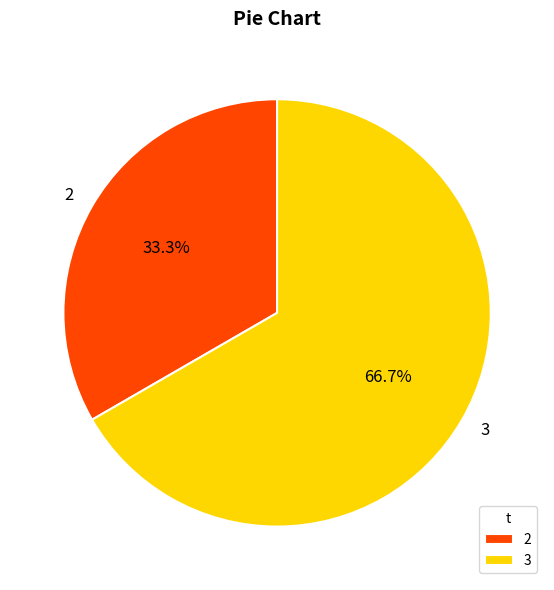

To the nearest percent, what is the average slice percentage?

50%